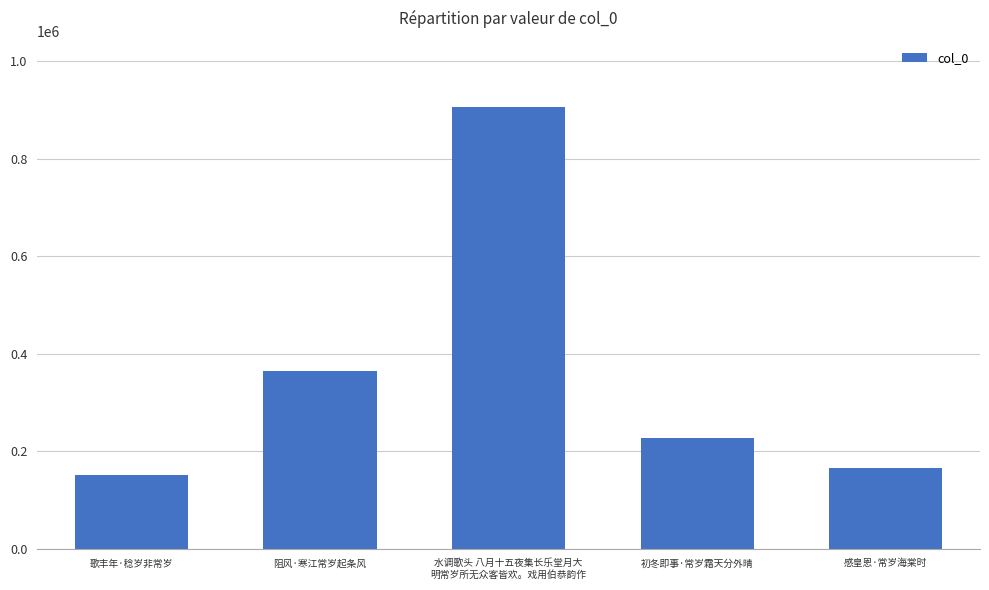

Rank the categories by value from lowest to highest.

歌丰年·稔岁非常岁, 感皇恩·常岁海棠时, 初冬即事·常岁霜天分外晴, 阻风·寒江常岁起条风, 水调歌头 八月十五夜集长乐堂月大
明常岁所无众客皆欢。戏用伯恭韵作